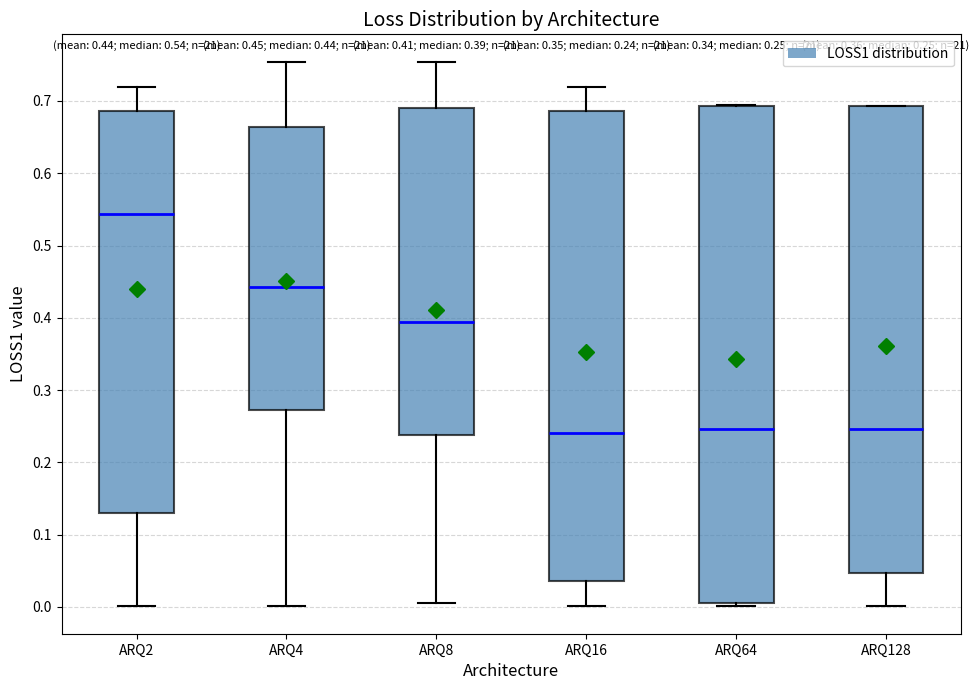

Which box's median line is the highest?

ARQ2